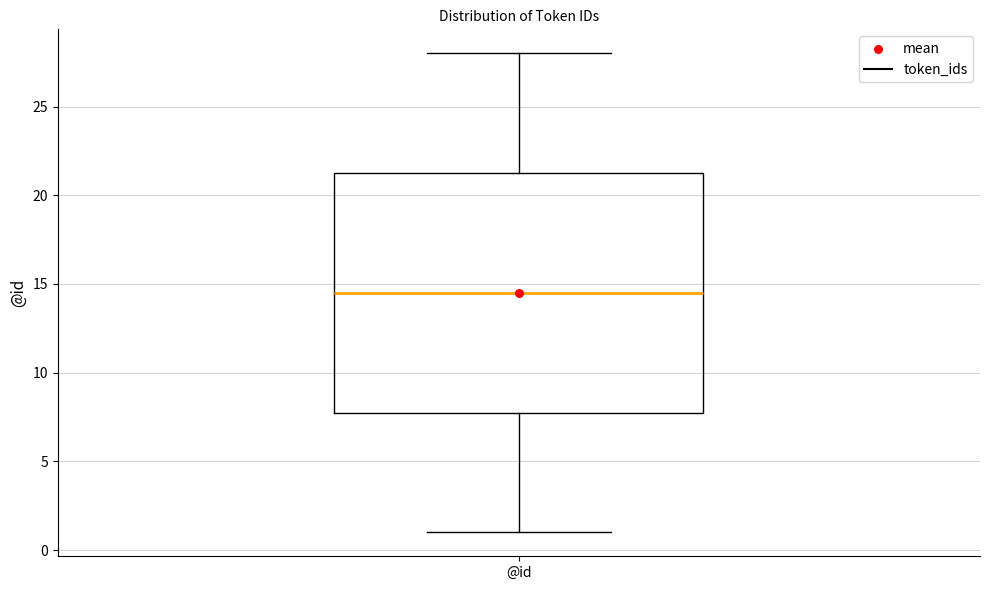

Where does the lower whisker of the box for @id end on the y-axis? The values are not printed on the chart, so give them approximately, as read against the axis.

1.0